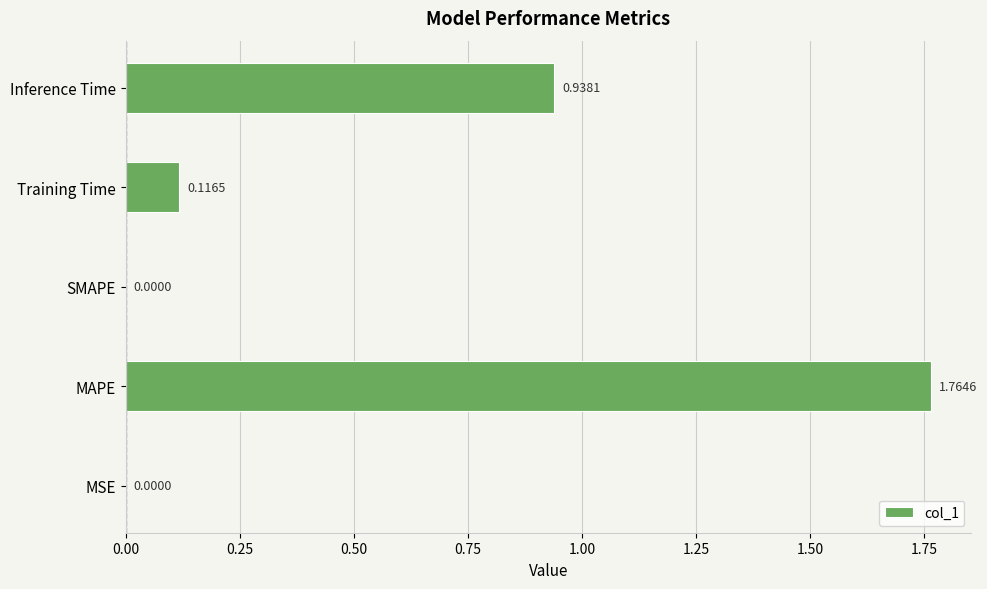

Which category has the highest value across all series?

MAPE